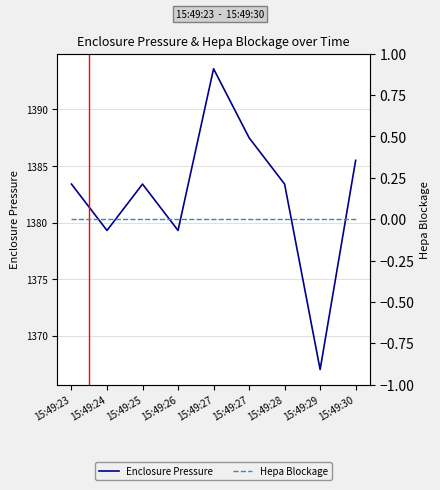

True or false: Enclosure Pressure and Hepa Blockage intersect in this chart.

False